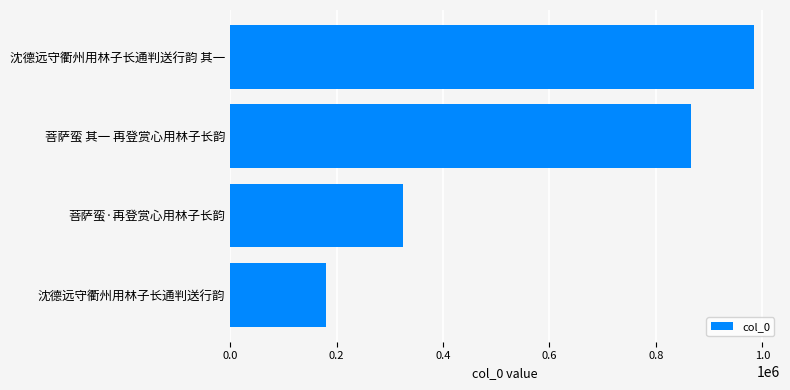

Approximately how many times larger is the value at 菩萨蛮·再登赏心用林子长韵 compared to 菩萨蛮 其一 再登赏心用林子长韵?

0.4